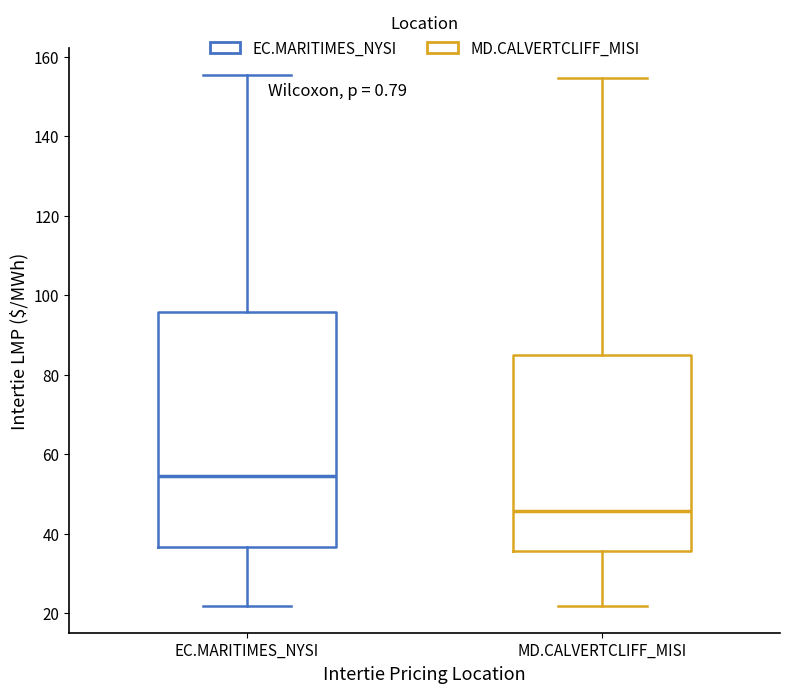

Where does the lower whisker of the box for MD.CALVERTCLIFF_MISI end on the y-axis? The values are not printed on the chart, so give them approximately, as read against the axis.

22